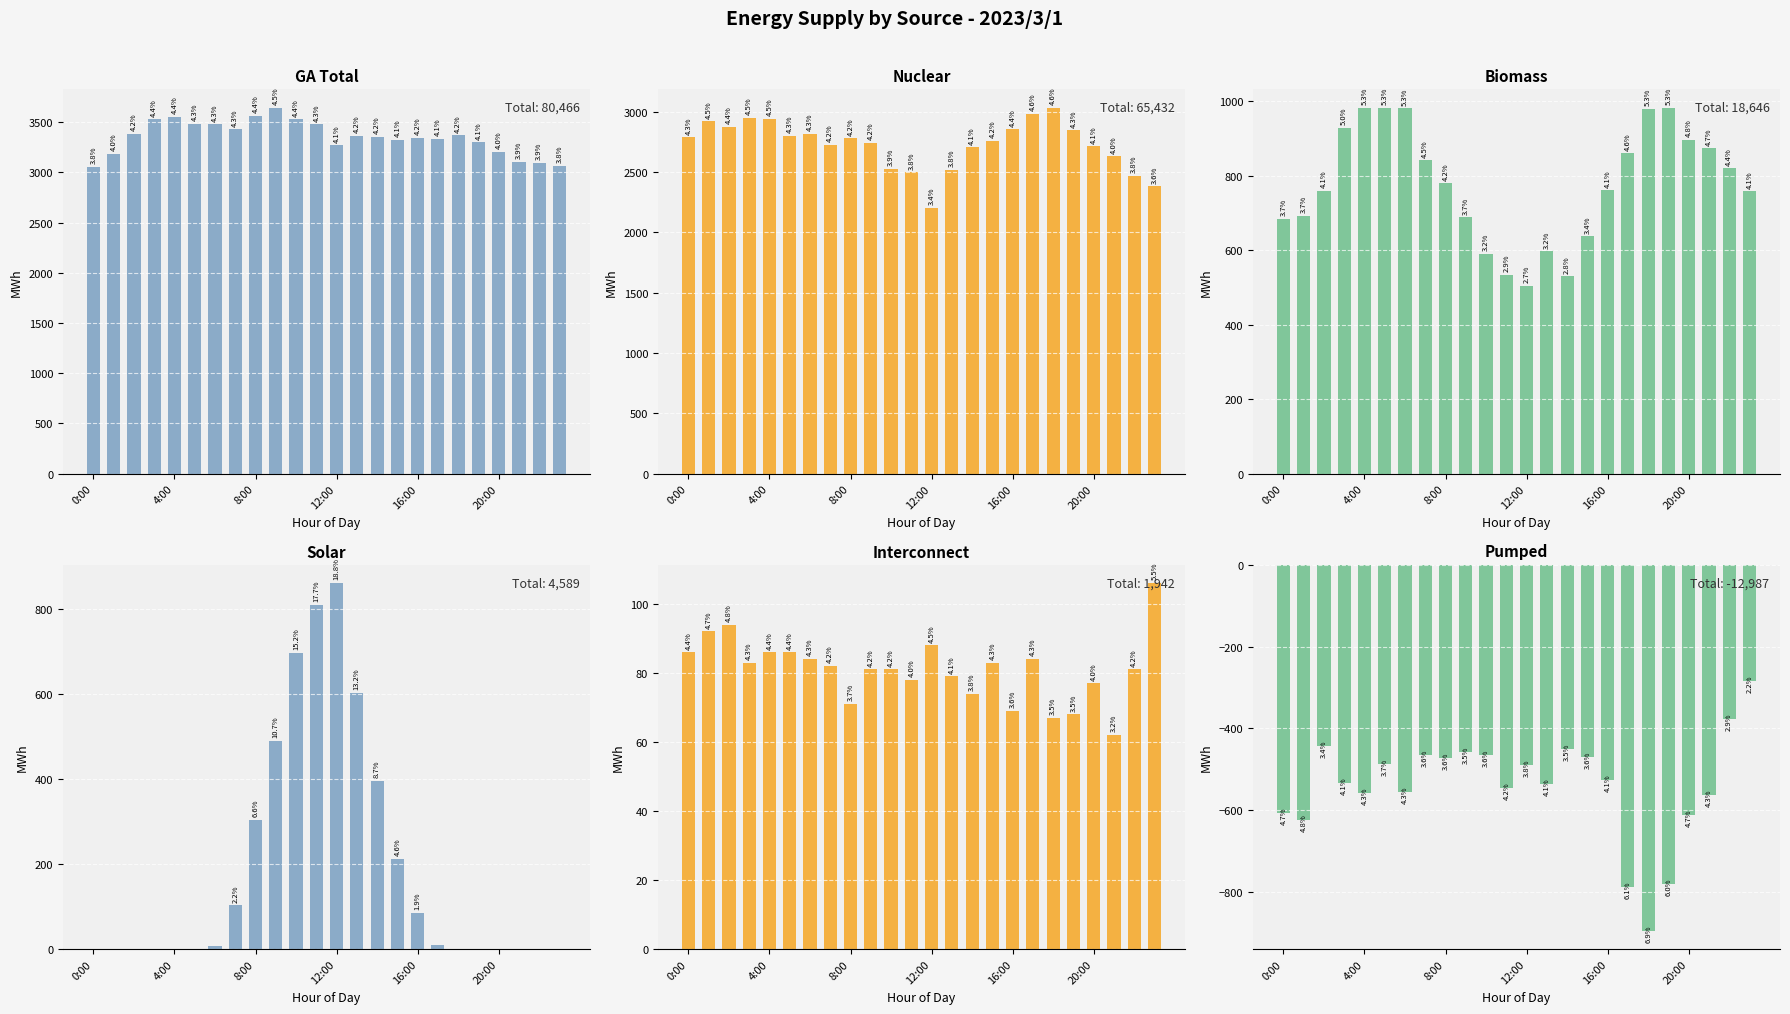

What is the value of the GA Total bar at the 19th from the left?

3369